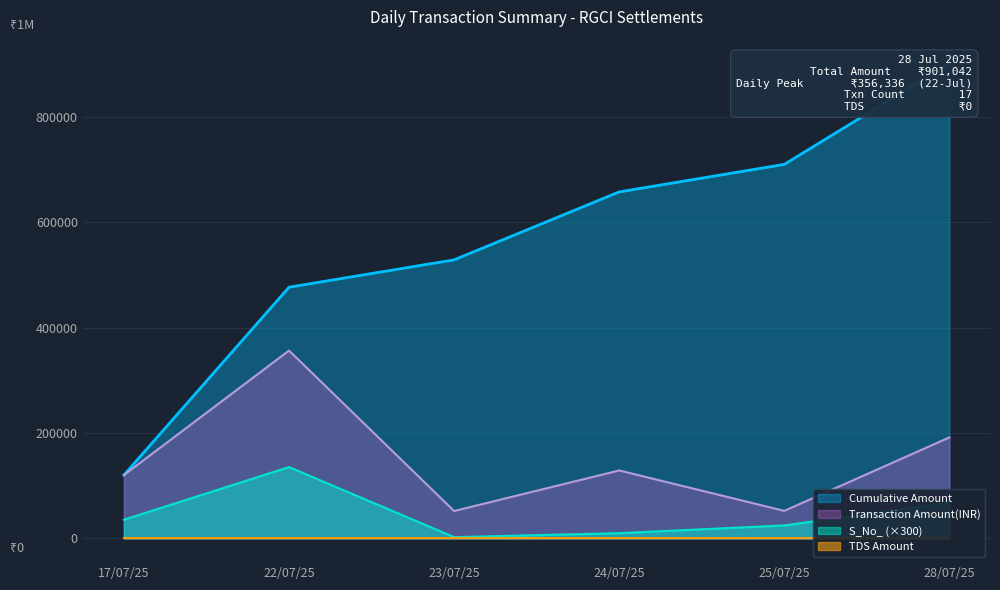

At which label is Transaction Amount(INR) closest to 204123?

28/07/25